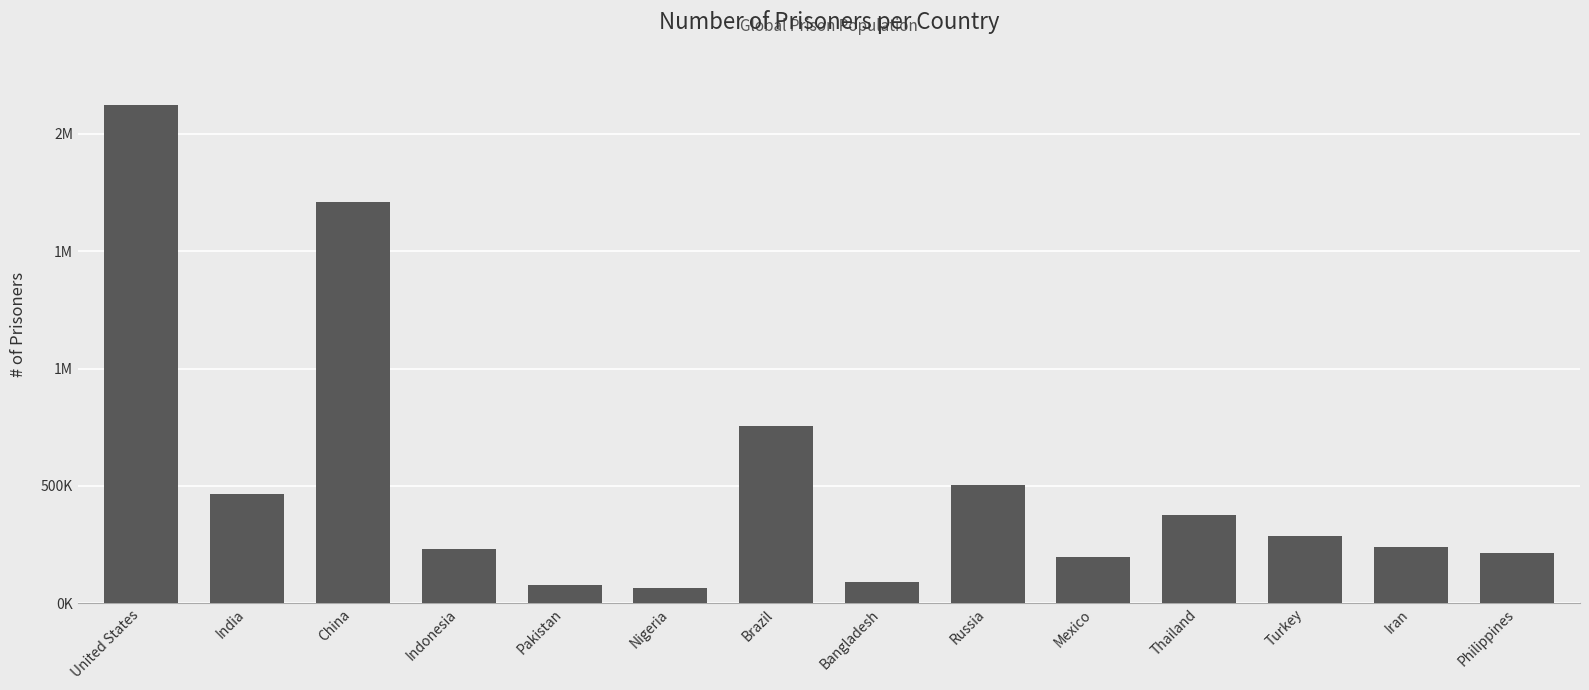

What is the value of the 4th bar from the left?

230755